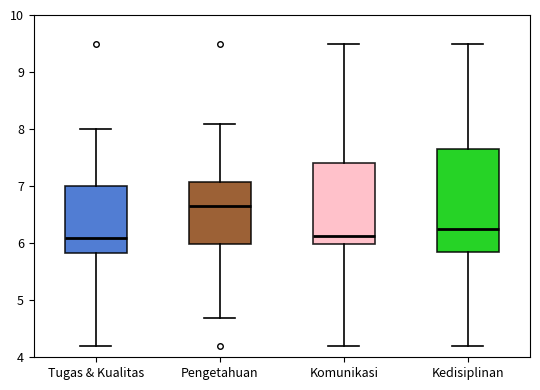

Reading left to right, read every box against the y-axis: the position of its median line, the range the box covers, and the ends of its whiskers. The values are not printed on the chart, so give them approximately, as read against the axis.

Tugas & Kualitas: median 6.1, box 5.8 to 7.0, whiskers 4.2 to 8.0
Pengetahuan: median 6.7, box 6.0 to 7.1, whiskers 4.7 to 8.1
Komunikasi: median 6.1, box 6.0 to 7.4, whiskers 4.2 to 9.5
Kedisiplinan: median 6.2, box 5.9 to 7.7, whiskers 4.2 to 9.5